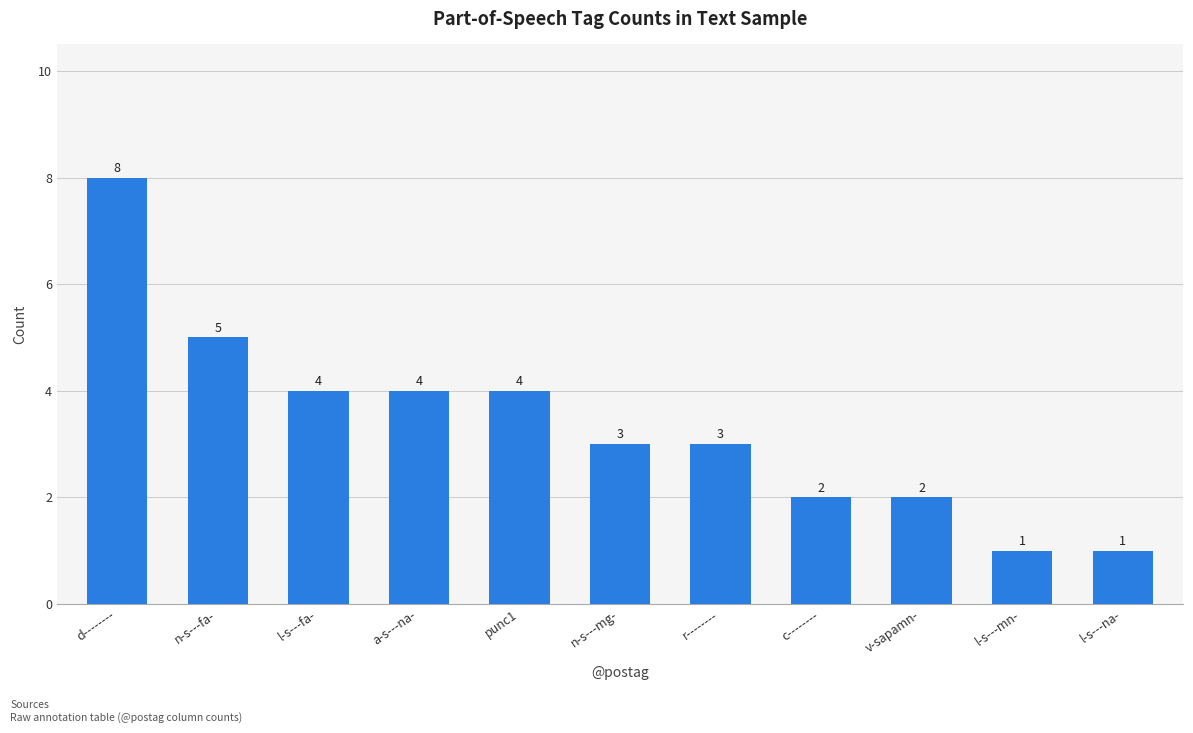

What is the change in value from v-sapamn- to l-s---na-?

-1